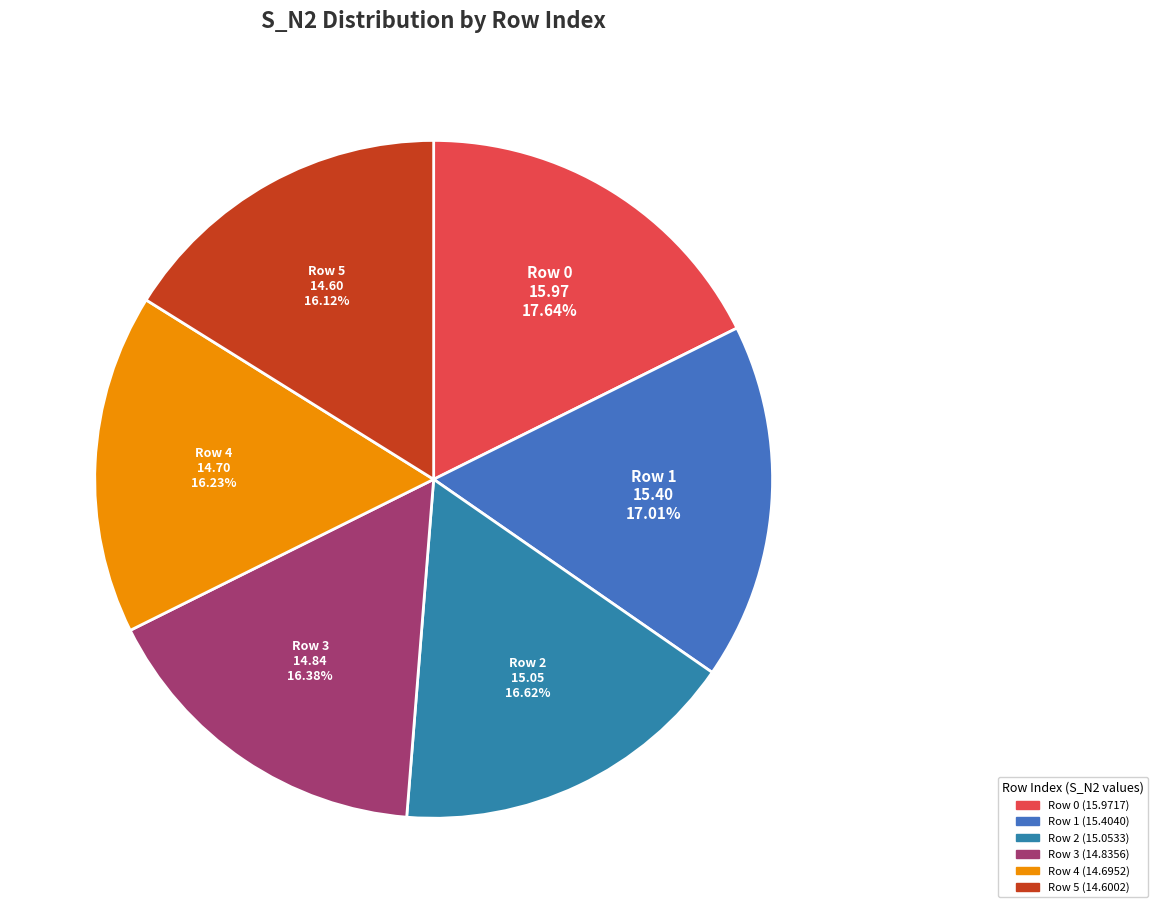

How many segments does this pie chart have?

6